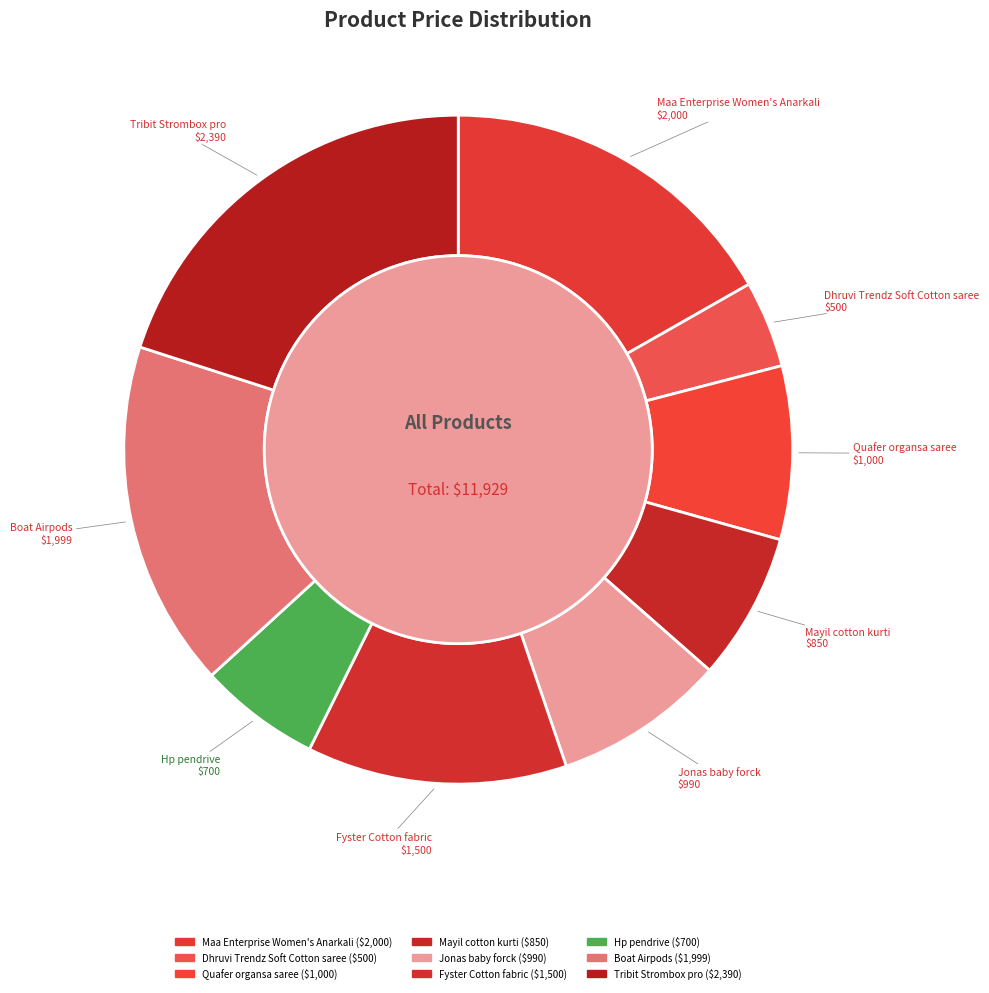

Does Hp pendrive account for over 50% of the chart?

No